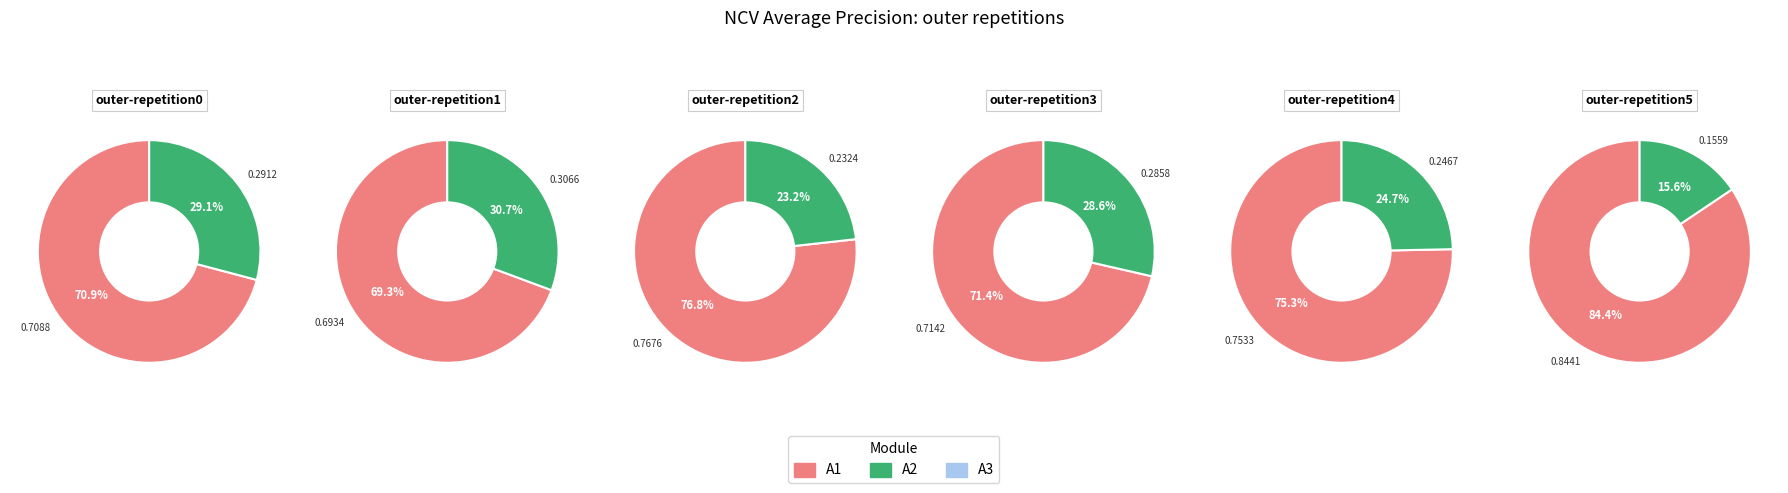

What is the change in value from outer-repetition1 to outer-repetition2?

+0.1